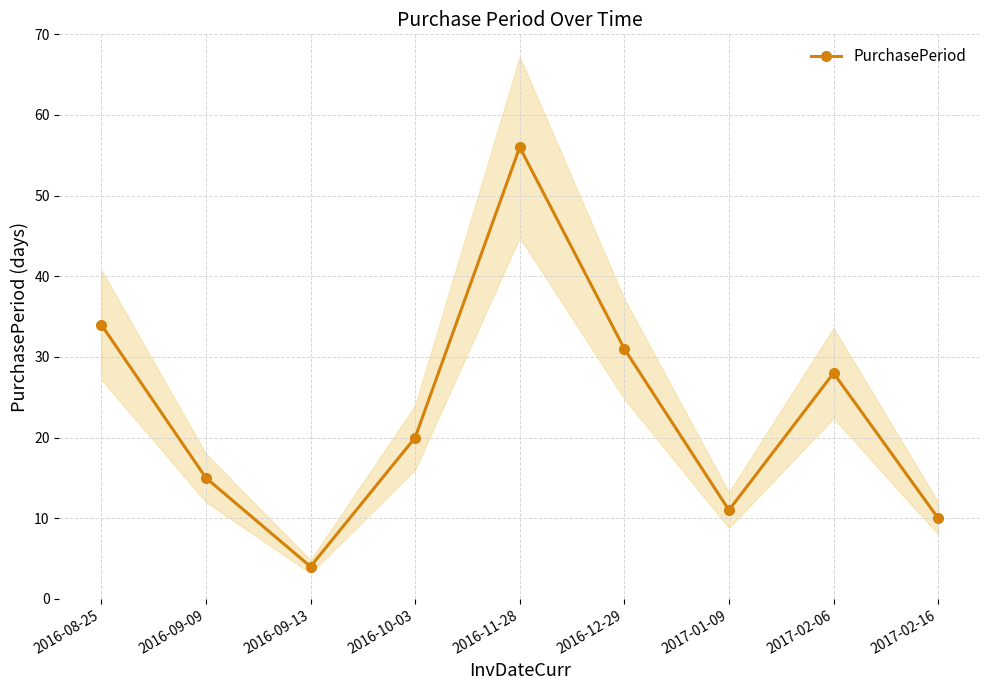

What is the smallest value displayed?

4